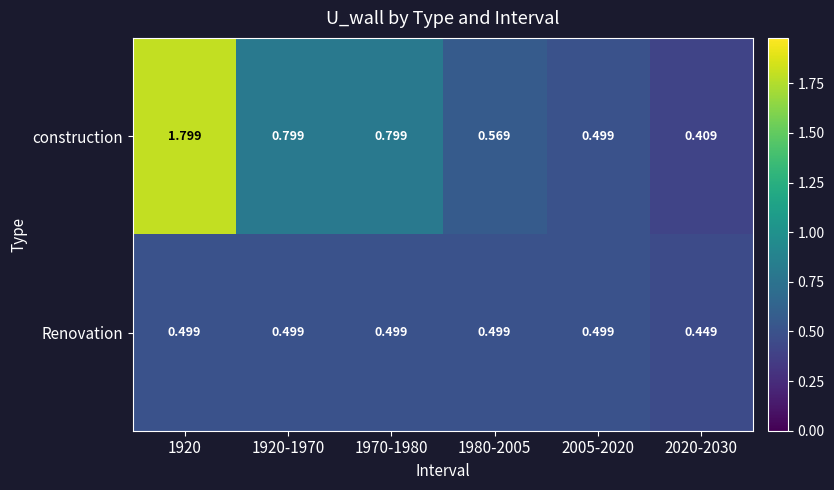

Which series has the largest total across all categories?

construction